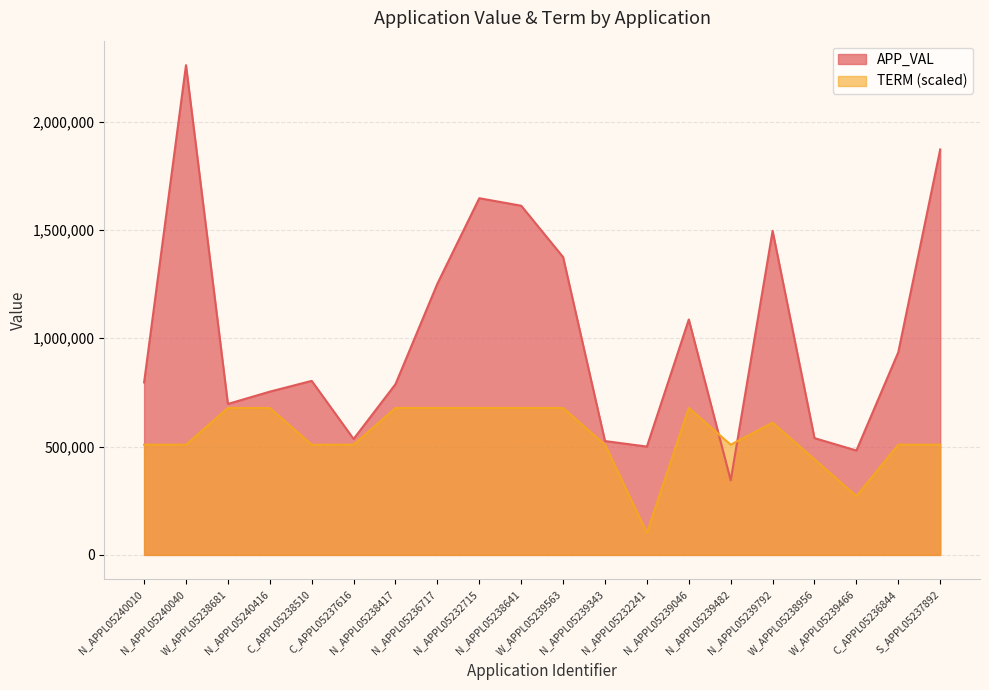

What are all the series names shown in the legend?

APP_VAL, TERM (scaled)